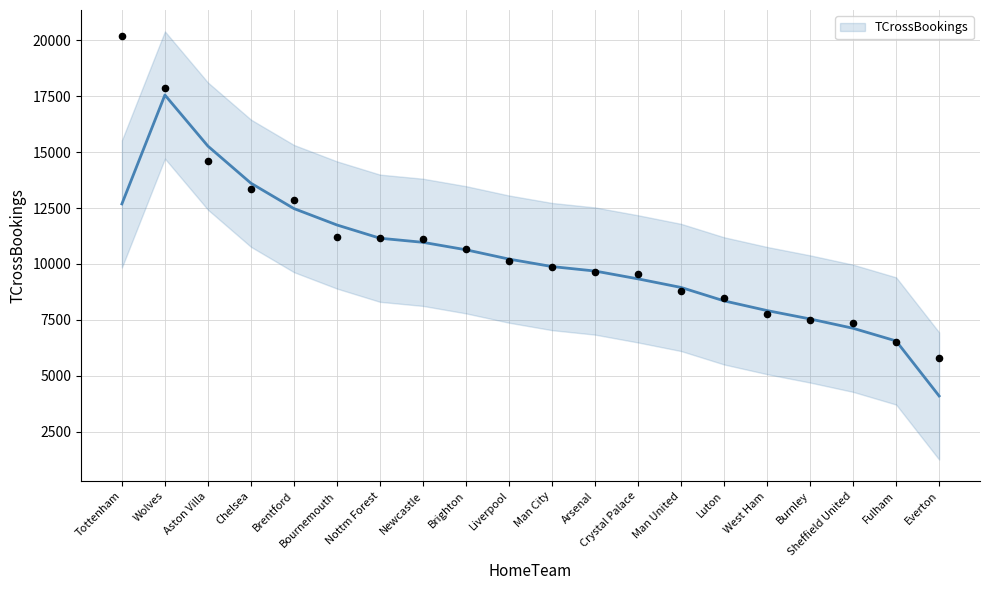

Approximately how many times larger is the value at Aston Villa compared to Tottenham?

0.7